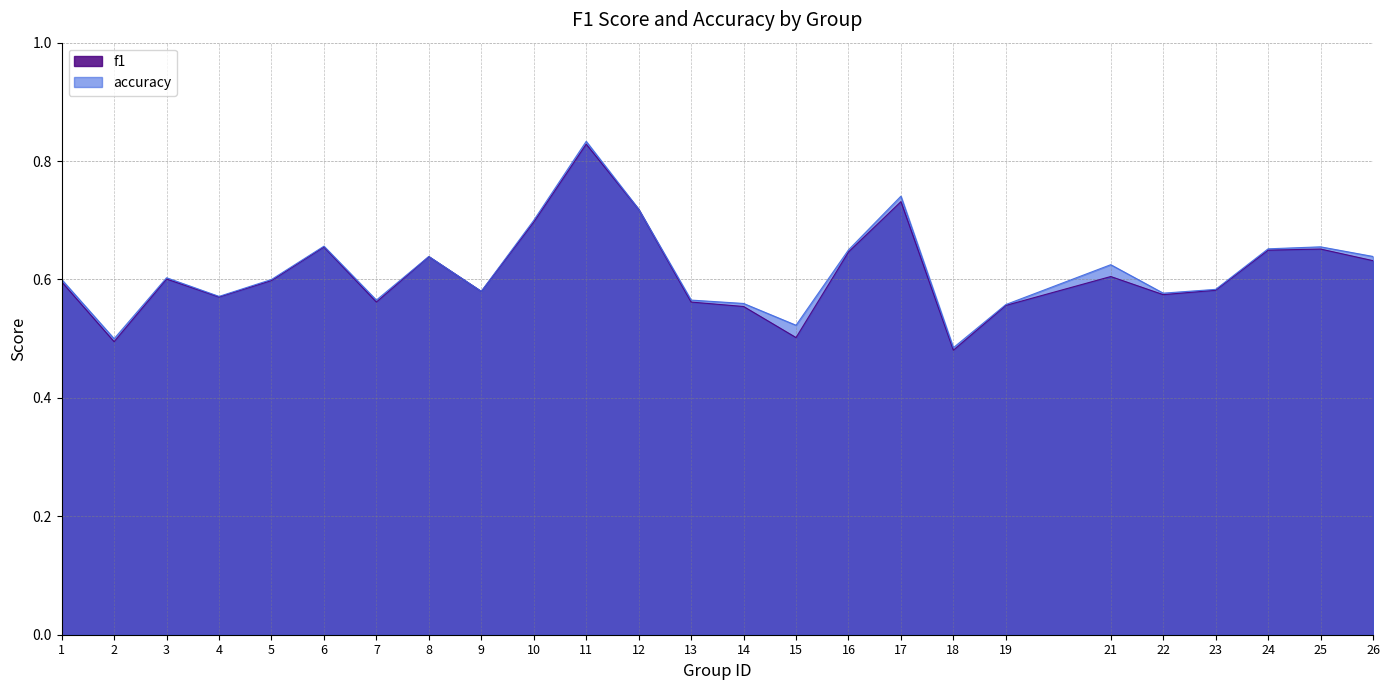

Is it true that accuracy equals 0.6 at 4?

True